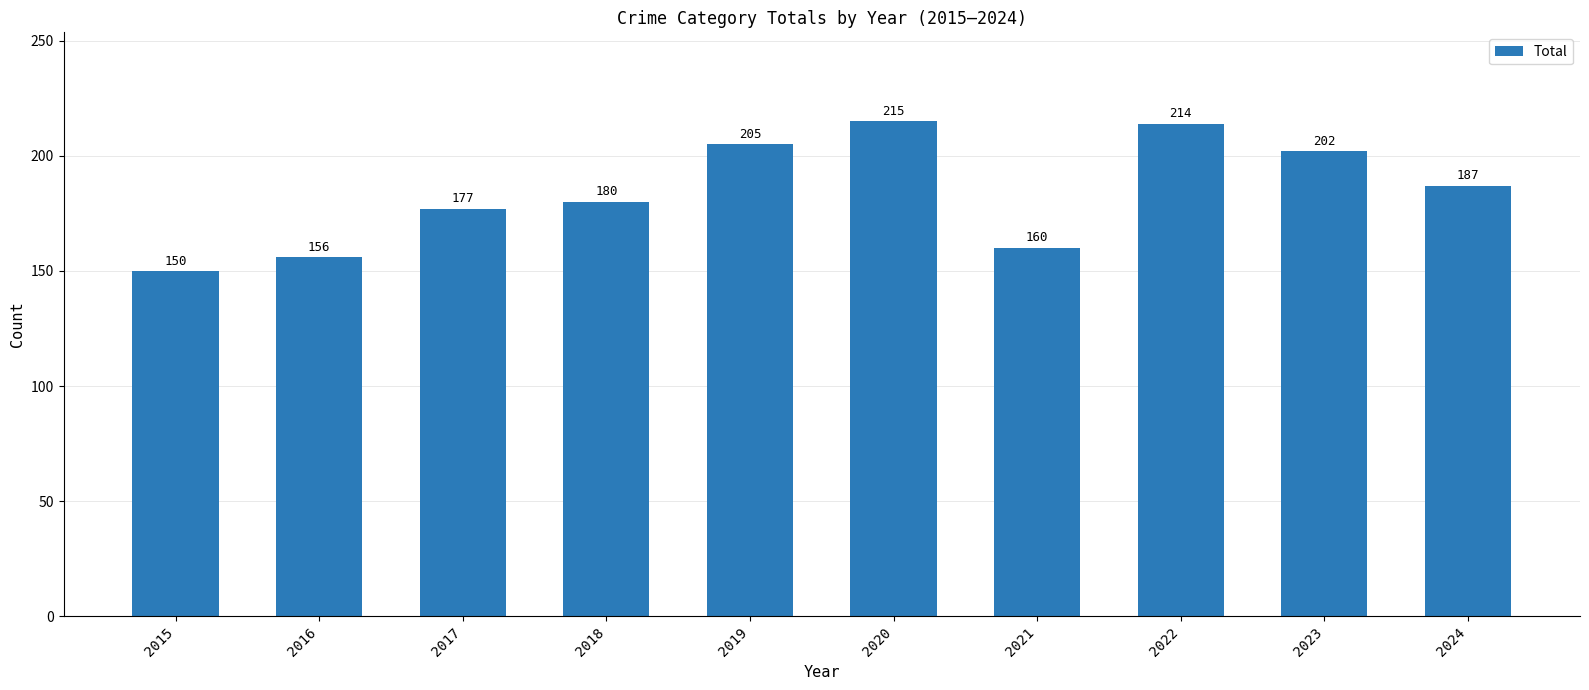

What is the change in value from 2016 to 2020?

+59